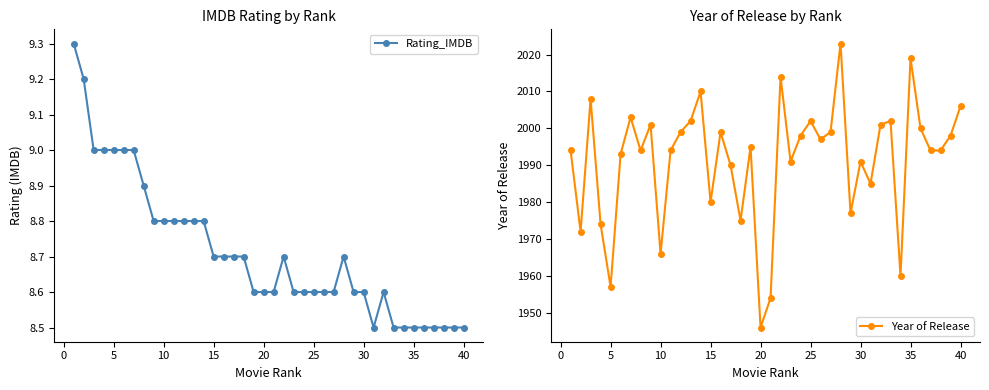

What are all the series names shown in the legend?

Rating_IMDB, Year of Release